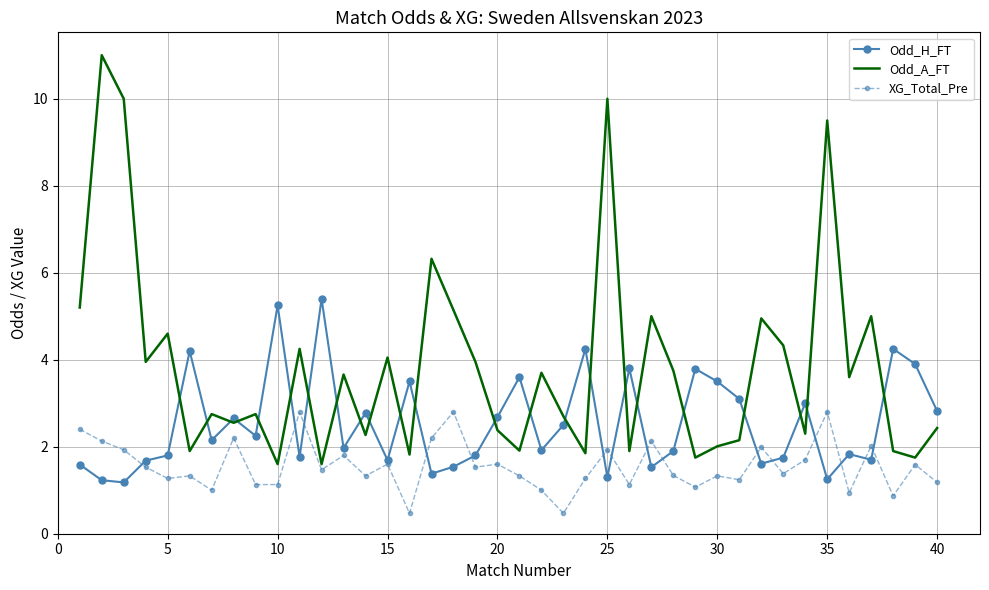

How many interior local valleys does the Odd_A_FT series have?

14